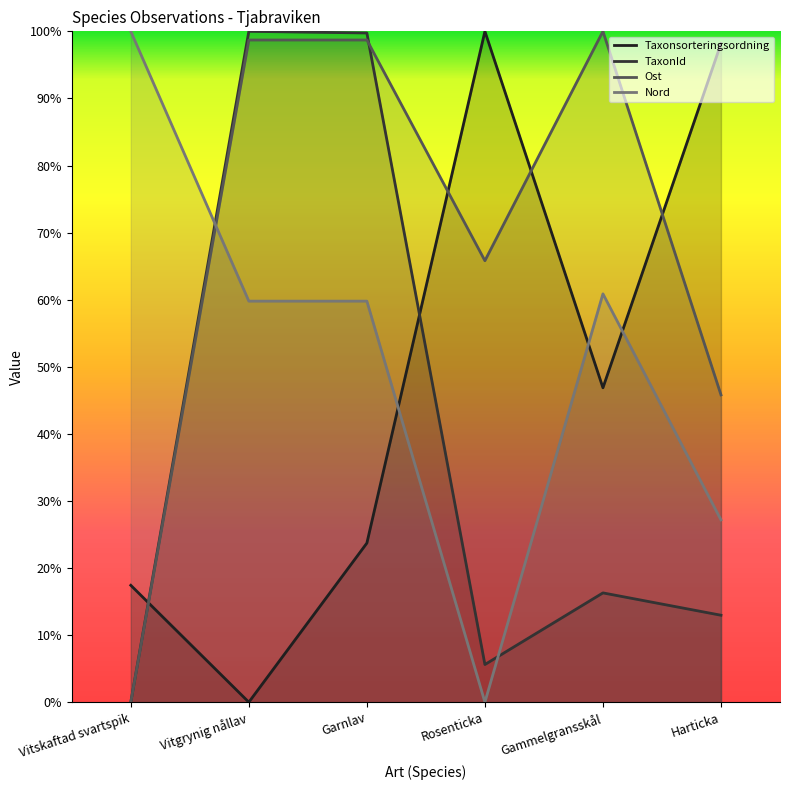

How many intersections are there between Nord and TaxonId?

2